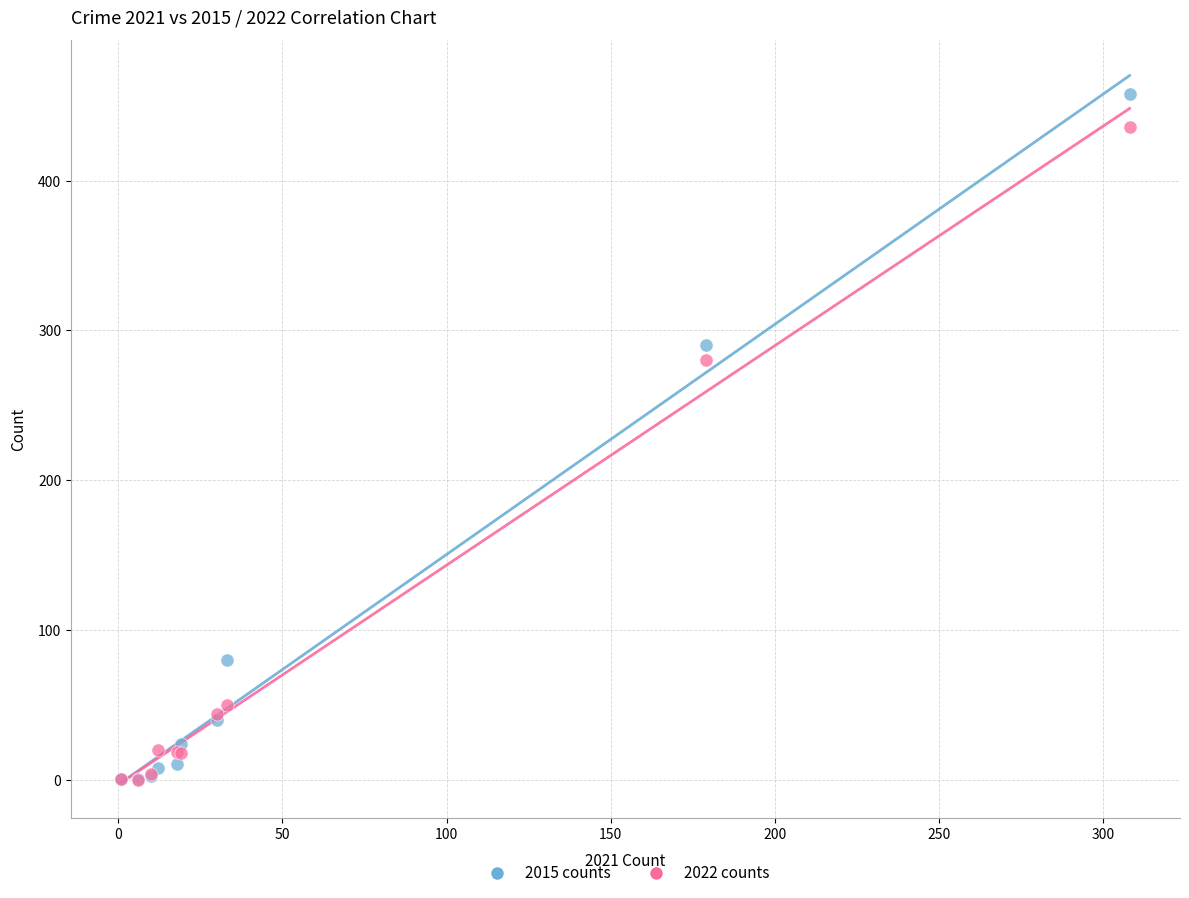

In the 2015 counts series, what Y value is closest to 229?

290